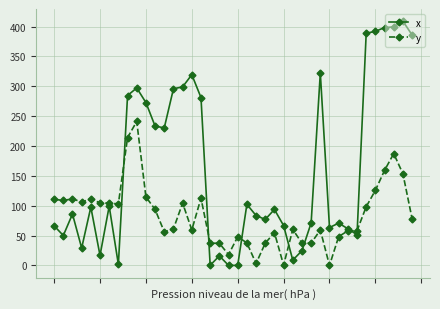

Which series has the widest spread of values?

x